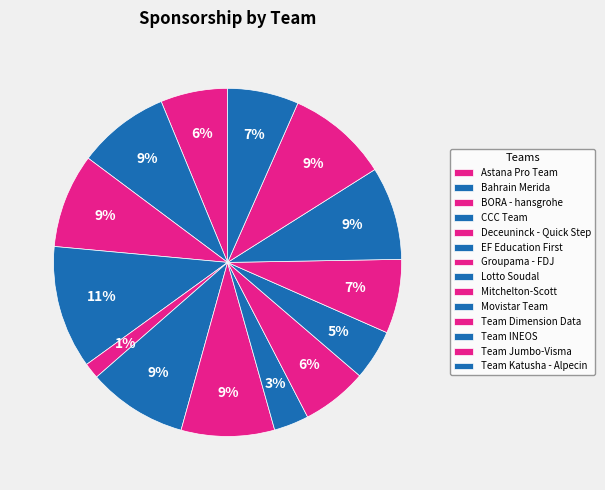

True or false: Astana Pro Team accounts for 19% of the total.

False